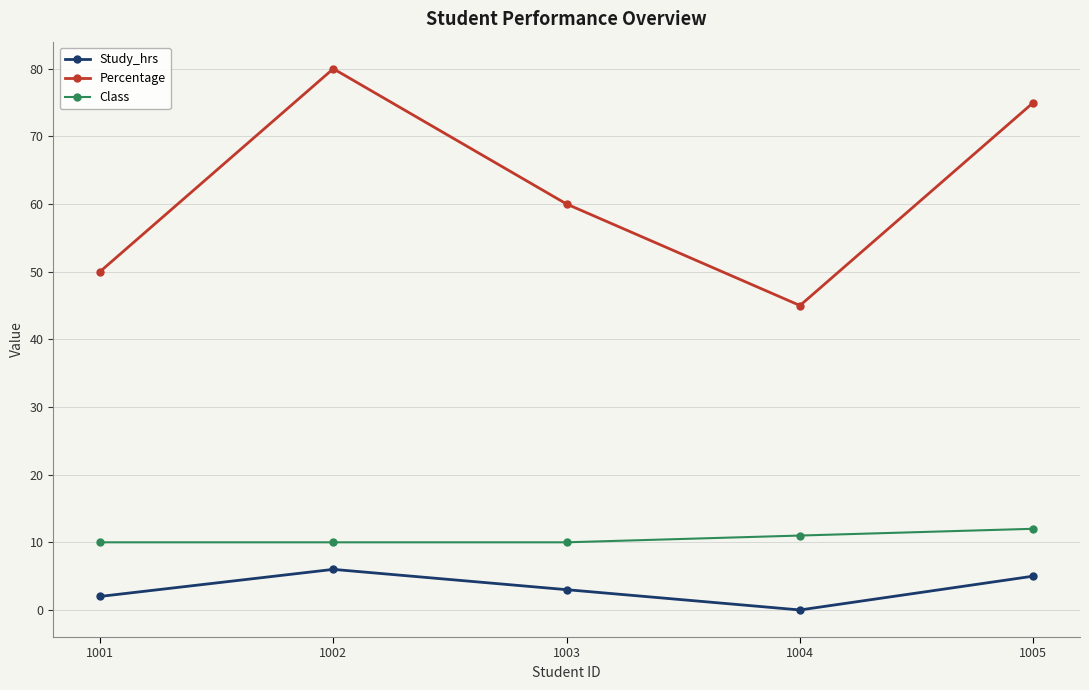

What is the average value of the Study_hrs series?

3